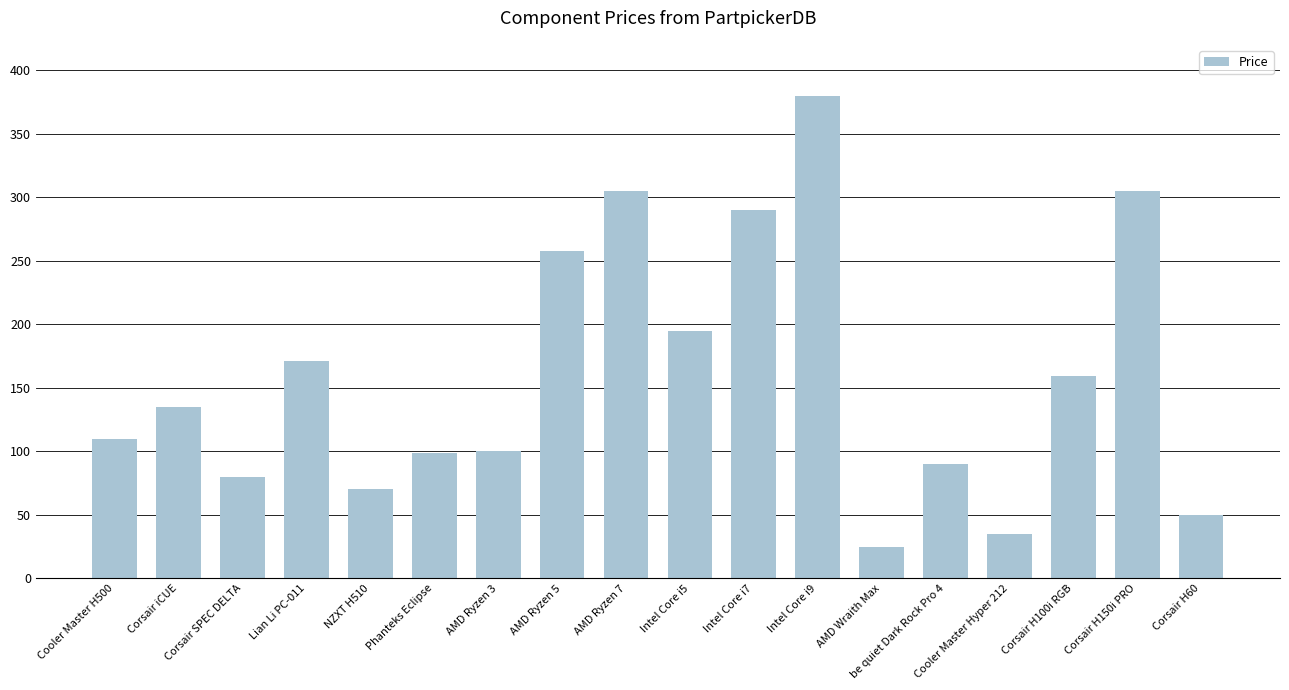

What is the sum of the values at Corsair H150i PRO and AMD Wraith Max?

329.9